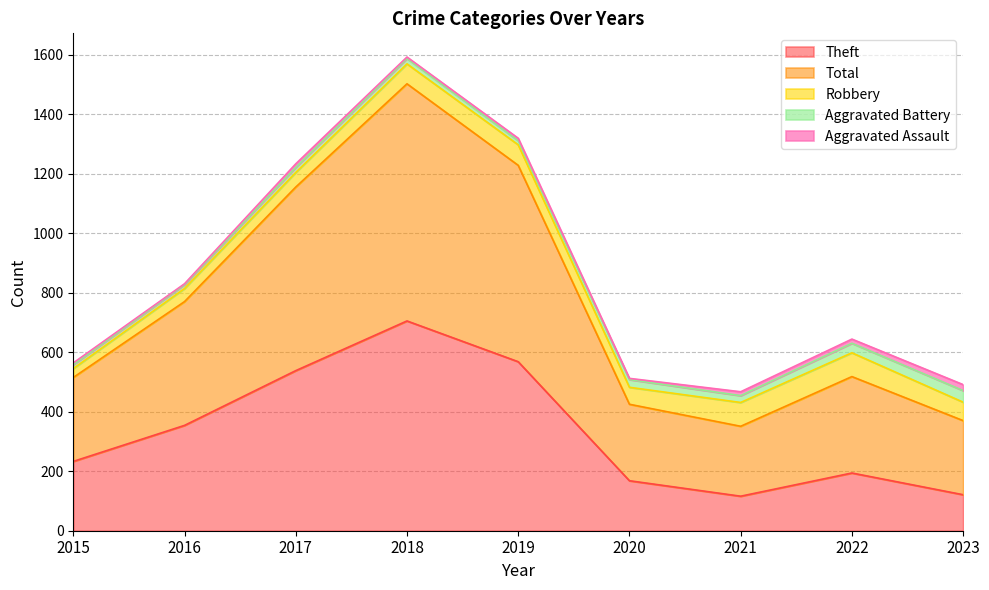

What value does the Theft series have at 2020, to the nearest 10?

170